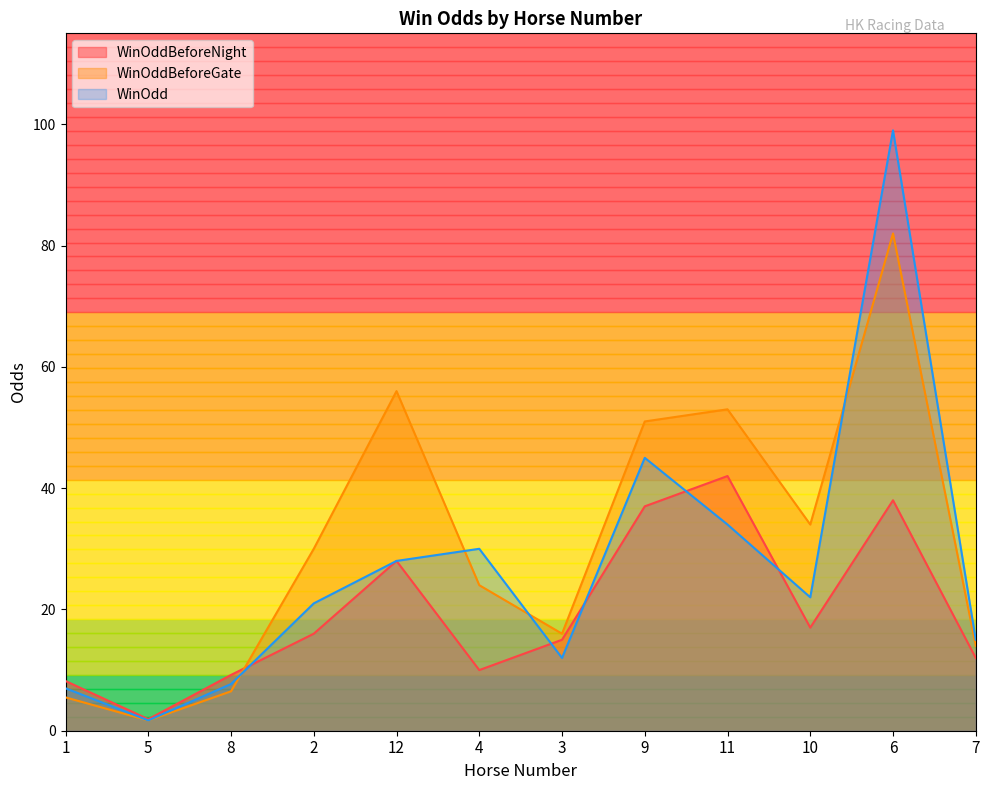

The WinOddBeforeGate series shows 132.9 at 6. True or false?

False